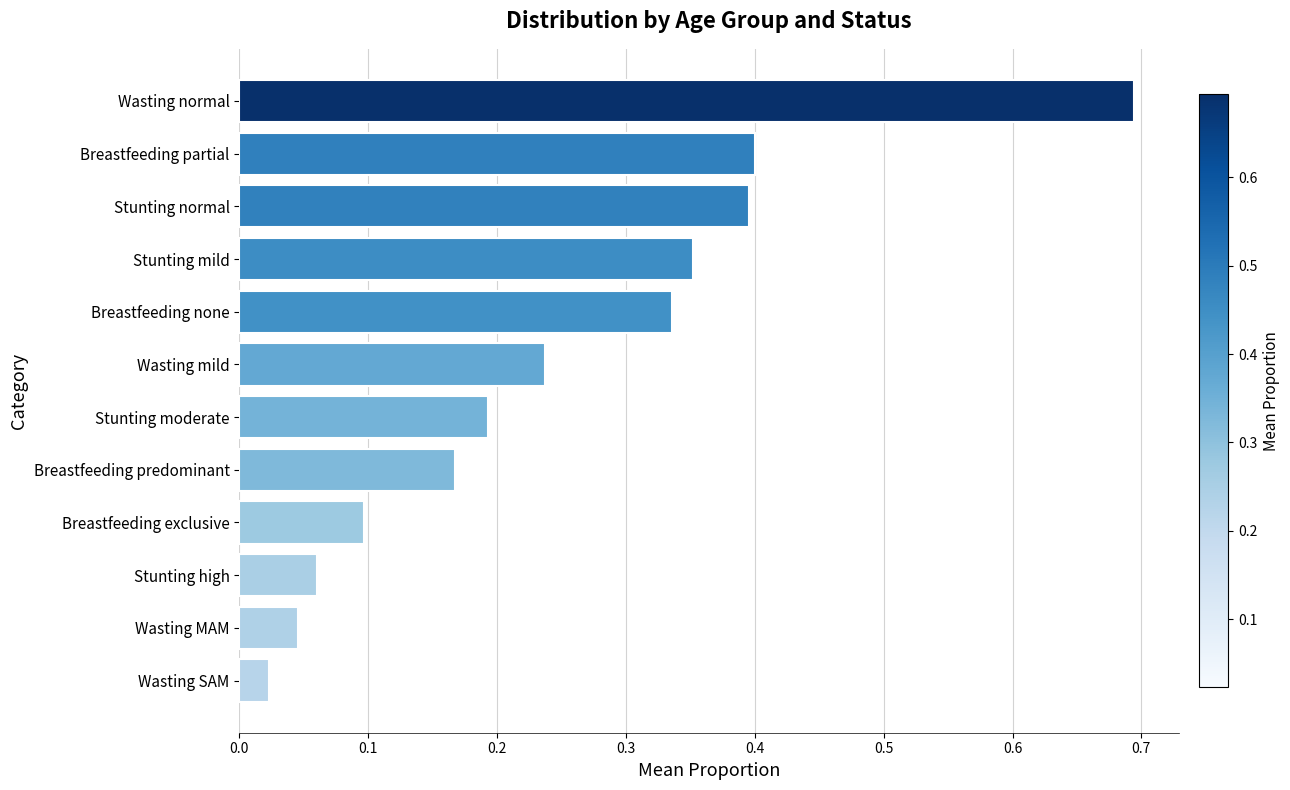

Which has a higher value, Stunting mild or Breastfeeding none?

Stunting mild